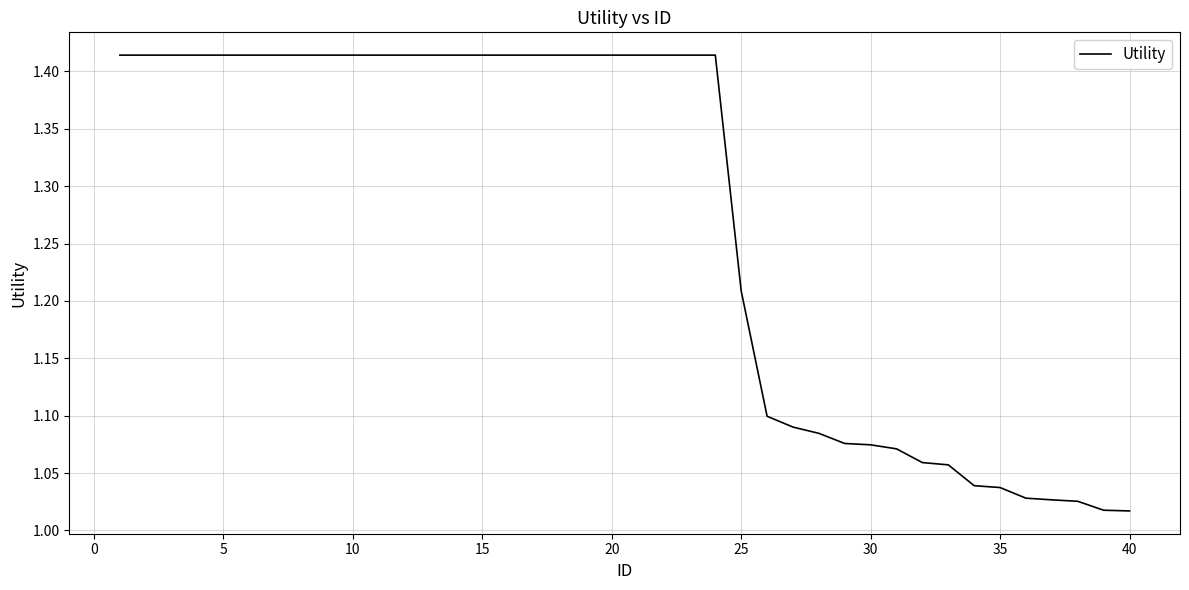

What is the difference between the maximum and minimum values?

0.4